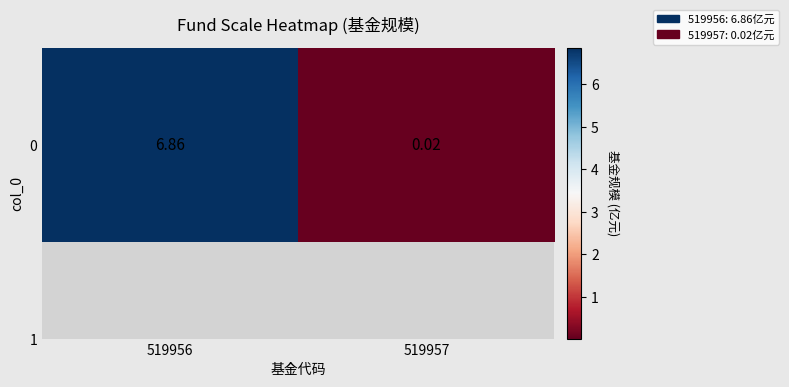

Which has a higher value, 519957 or 519956?

519956